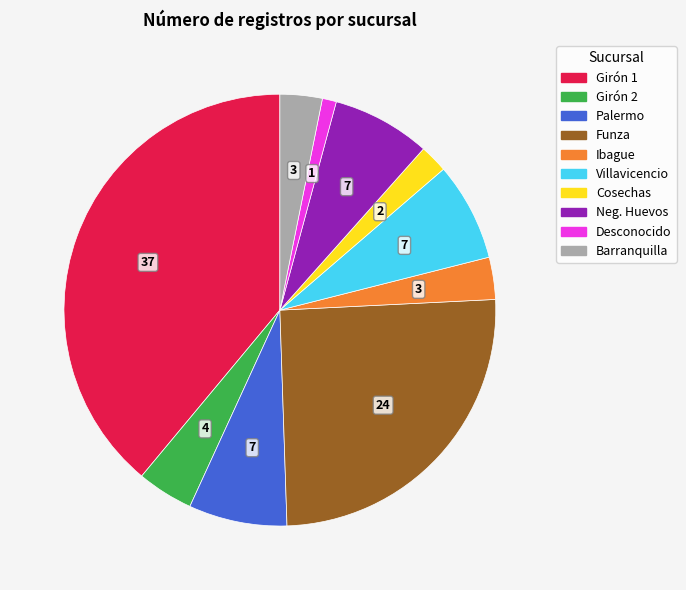

Do Girón 1 and Desconocido together represent more than half of the pie?

No